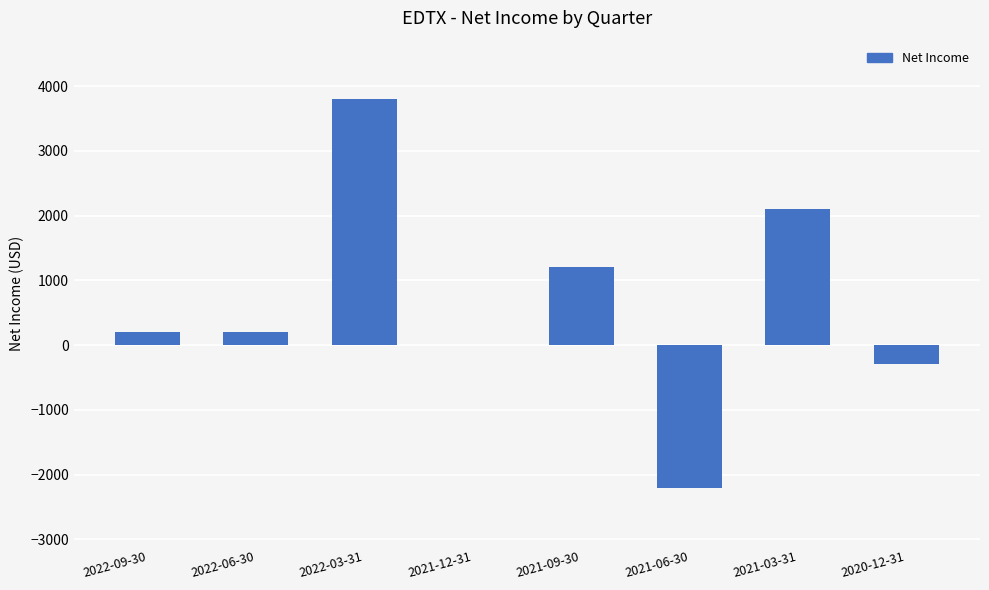

Is it true that the value at 2020-12-31 is -300?

True